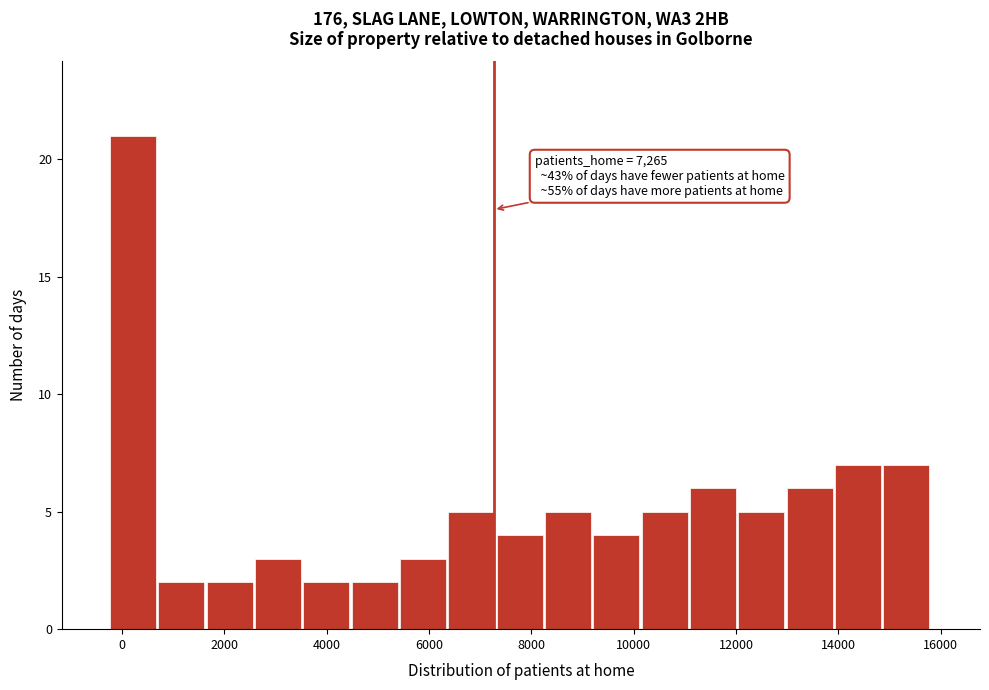

Which range on the x-axis has the tallest bar?

-200 to 800